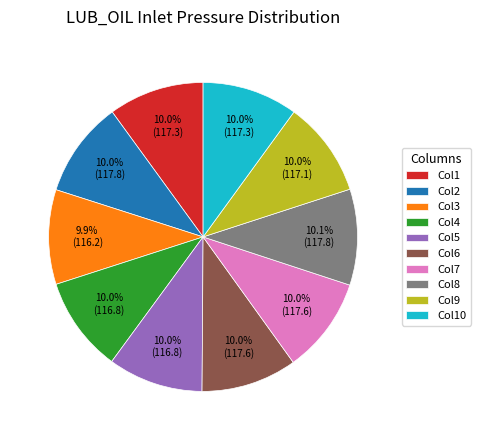

Is the sum of Col2 and Col9 greater than half?

No